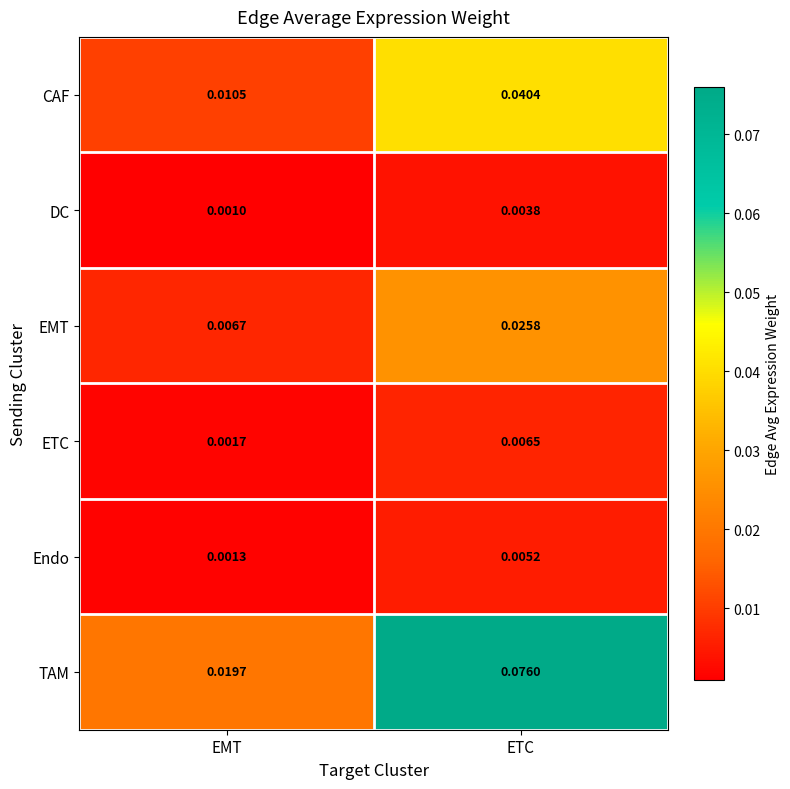

At which category is the sum across all series the highest?

ETC